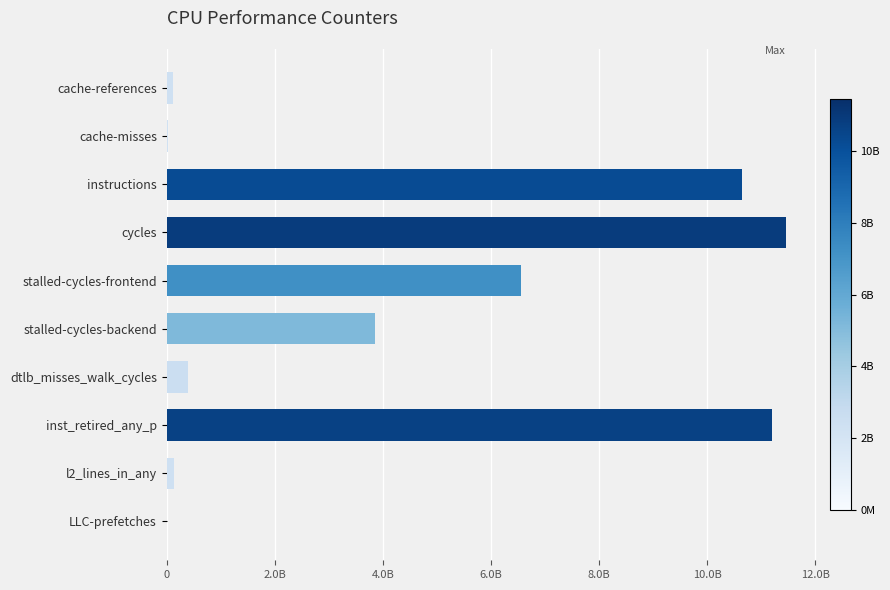

How many data points are less than 3848455591?

5